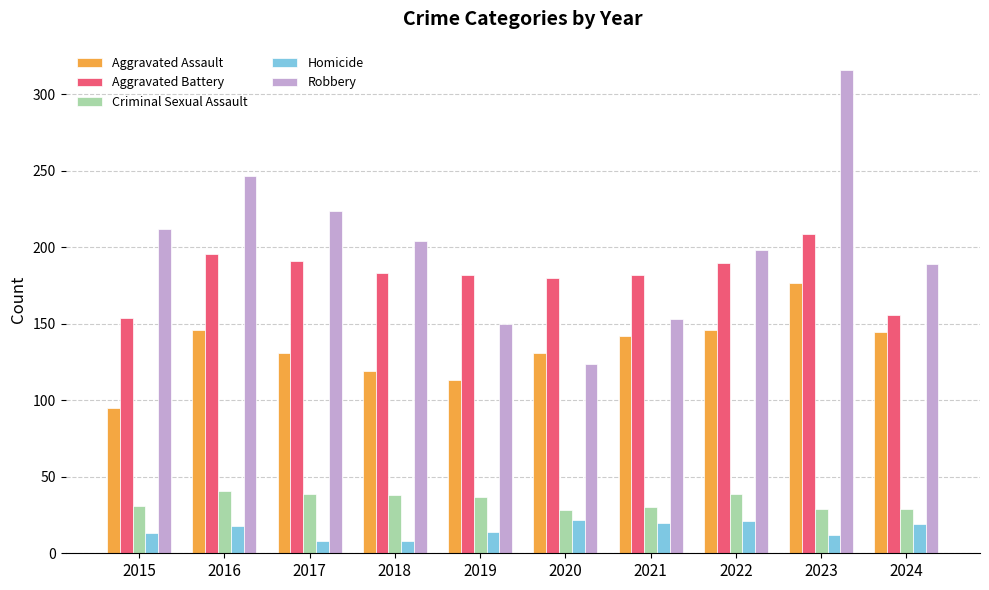

At which category is the sum across all series the highest?

2023